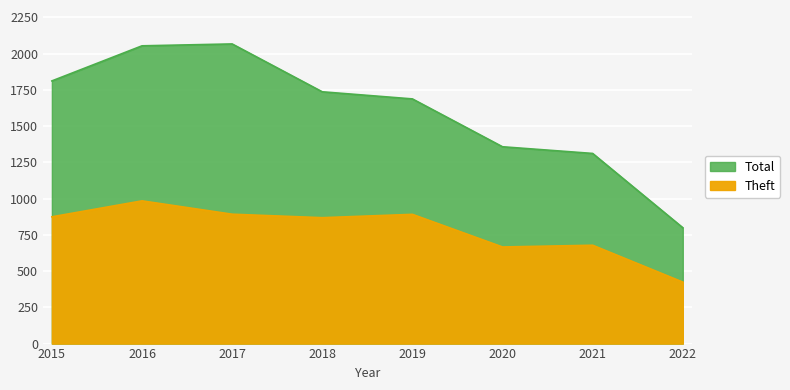

What value does the Total series have at 2022, to the nearest 100?

800